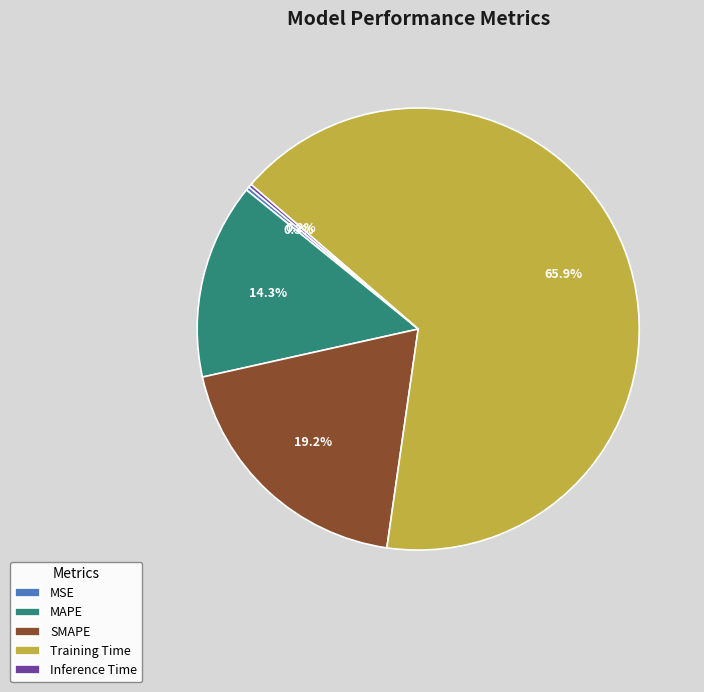

Is there any slice that represents more than half of the pie?

Yes